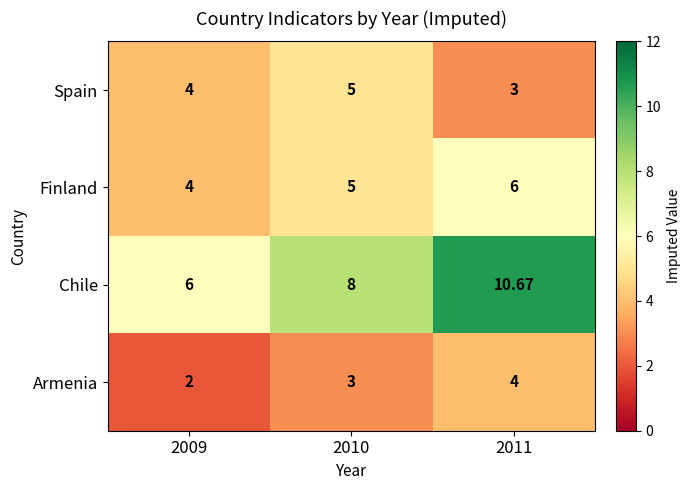

Which series has the largest total across all categories?

Chile